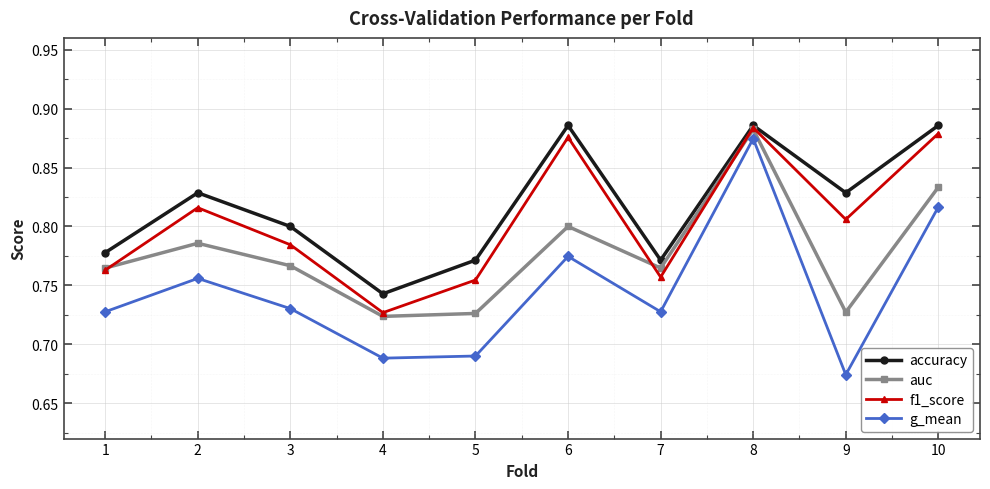

How many data points does each series have?

10